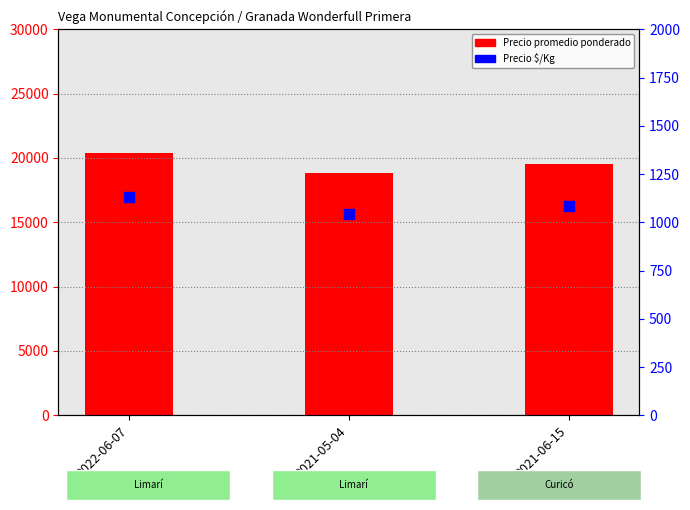

Which series reaches the maximum Y coordinate?

Precio promedio ponderado